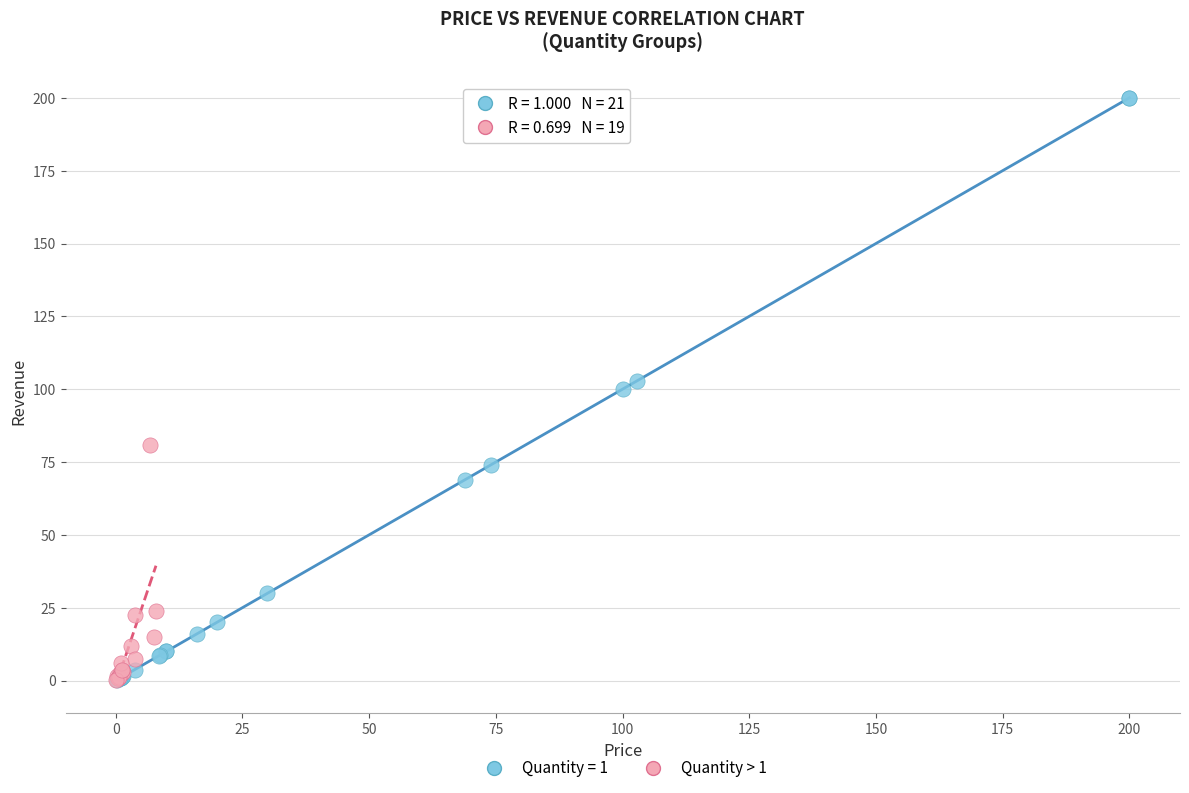

Which series has the largest Y range (max minus min)?

Quantity = 1